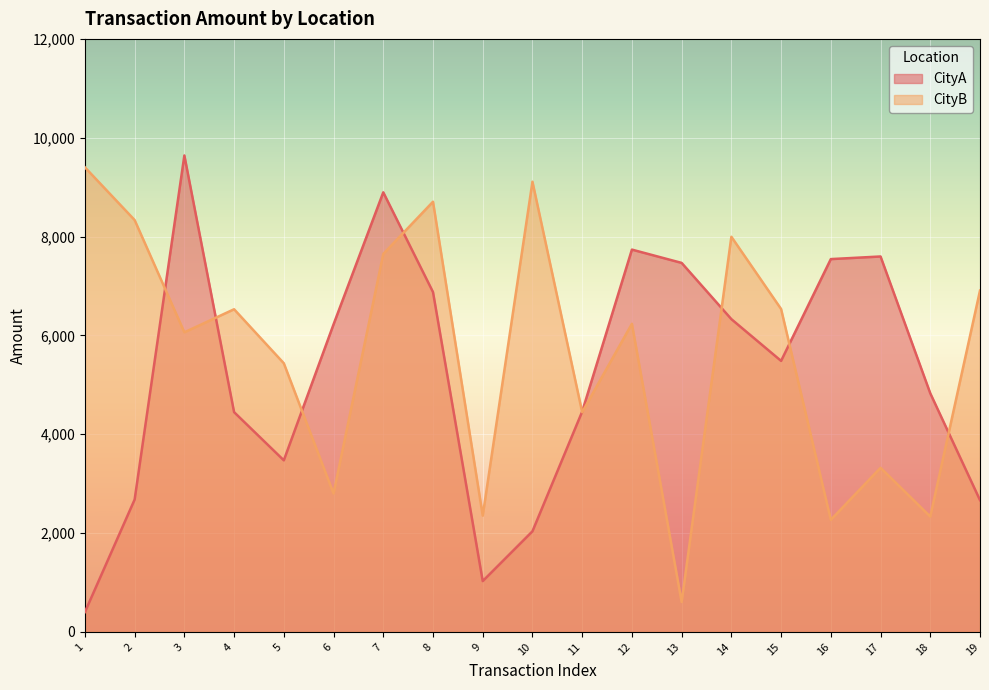

Between 2 and 8, which series saw the biggest shift?

CityA